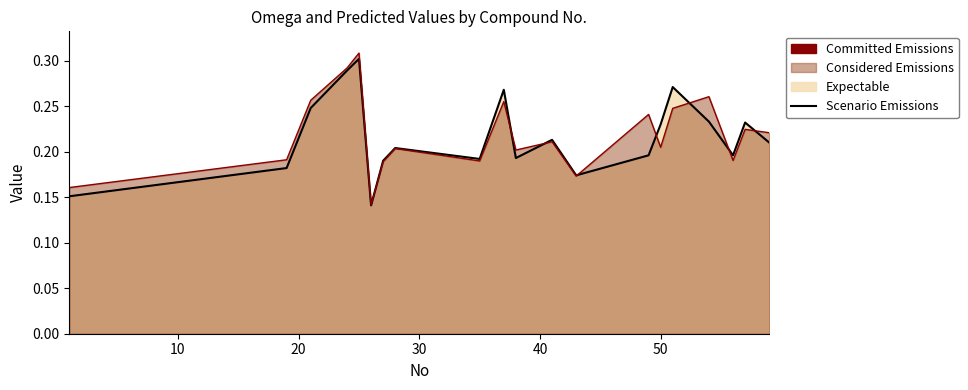

The value of Scenario Emissions at 0 is 0.2. True or false?

False